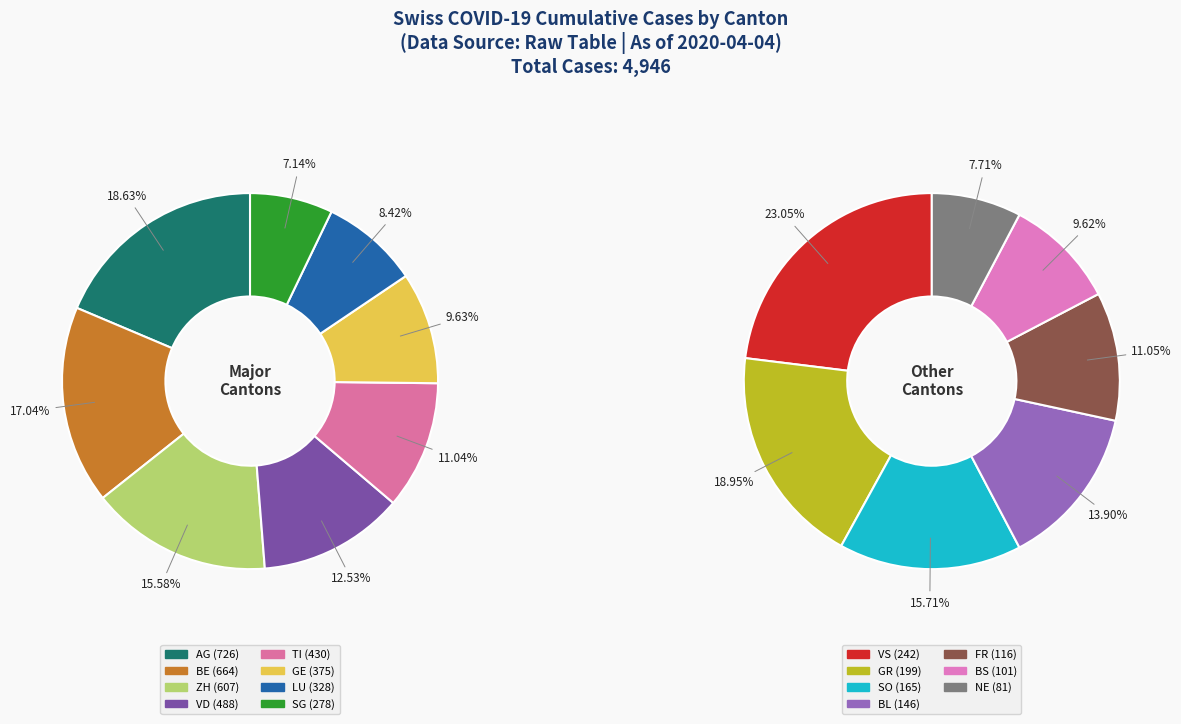

What percentage is the VS slice, to the nearest percent?

5%